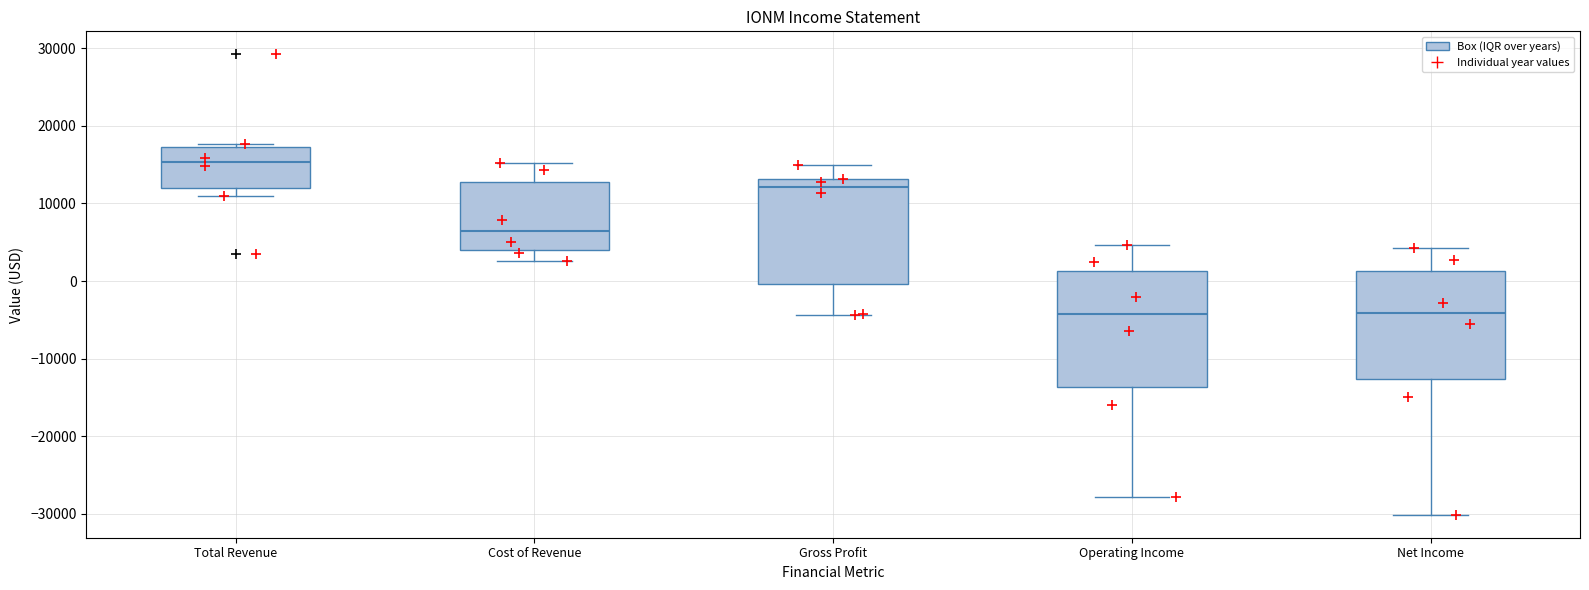

Where is the lower edge of the box for Gross Profit on the y-axis? The values are not printed on the chart, so give them approximately, as read against the axis.

0